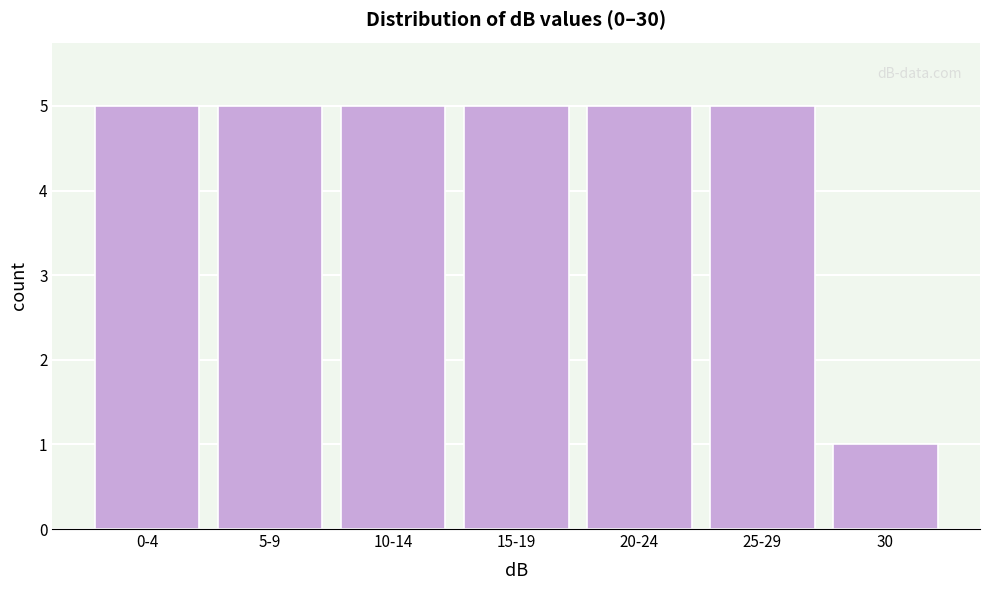

Reading left to right, transcribe all the data shown in this chart.

0-4=5	5-9=5	10-14=5	15-19=5	20-24=5	25-29=5	30=1